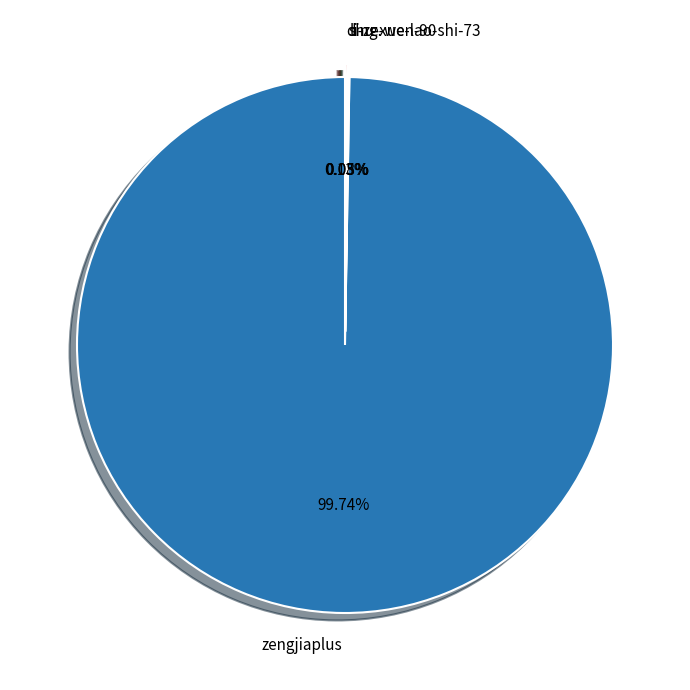

Which slice represents more than half of the pie?

zengjiaplus